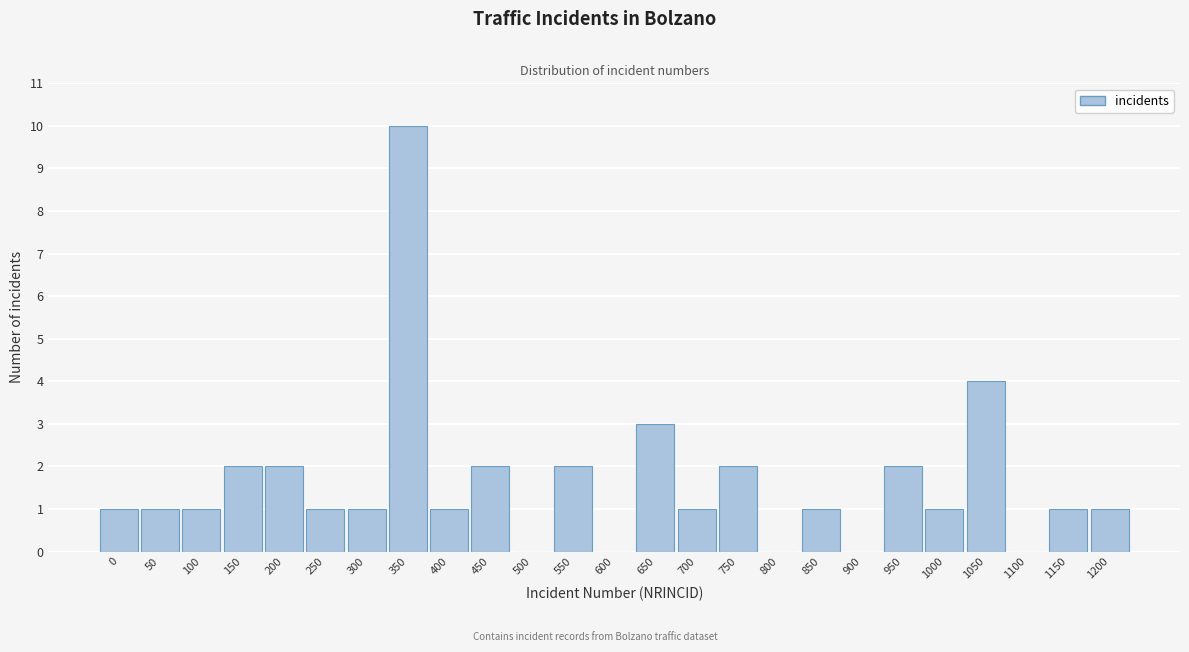

Reading left to right, extract all data points from this chart.

0=1	50=1	100=1	150=2	200=2	250=1	300=1	350=10	400=1	450=2	500=0	550=2	600=0	650=3	700=1	750=2	800=0	850=1	900=0	950=2	1000=1	1050=4	1100=0	1150=1	1200=1